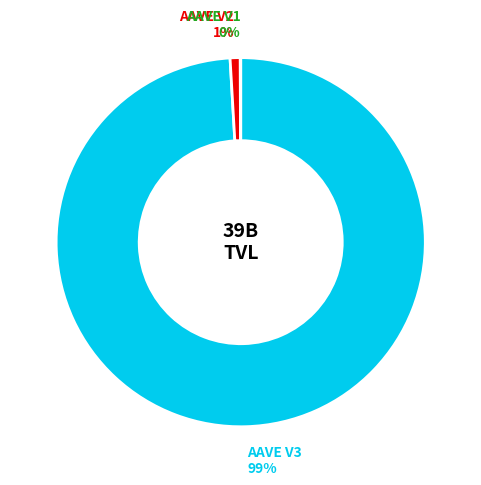

To the nearest percent, what is the difference between the largest and smallest slice percentages?

99%